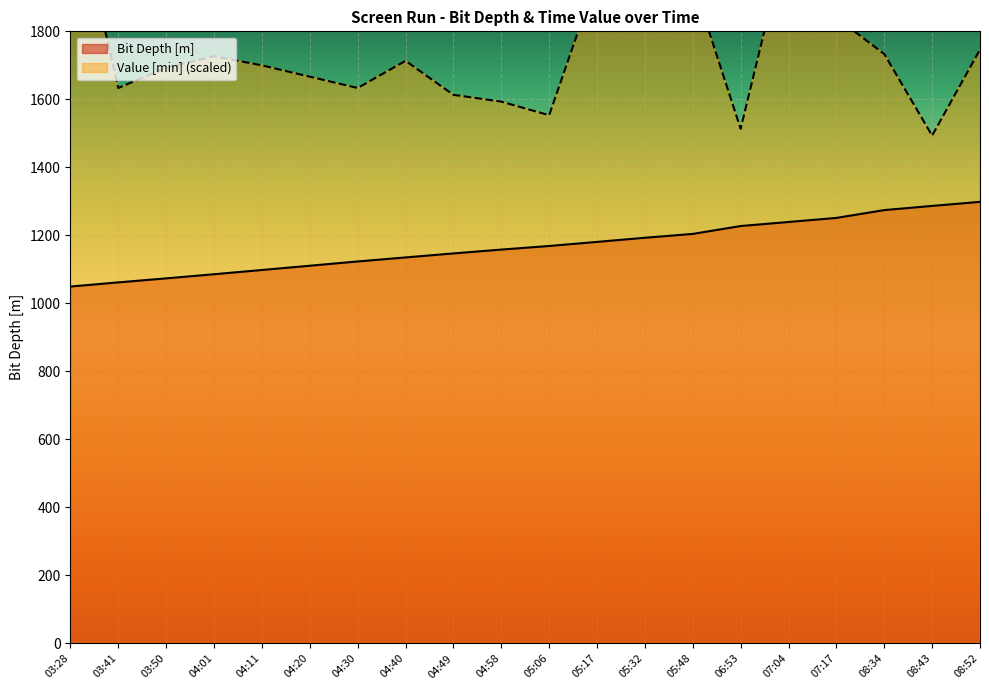

Reading left to right, extract all data points from this chart.

Bit Depth [m]: 1049.5	1061.7	1073.5	1085.7	1098.2	1110.7	1123.3	1135.1	1146.9	1158.2	1168.7	1180.8	1192.9	1204.3	1227.5	1239.3	1251.3	1274.3	1286.6	1298.5
Value [min]: 2246.7	1633.3	1693.3	1726.7	1700.0	1666.7	1633.3	1713.3	1613.3	1593.3	1553.3	1960.0	2313.3	1946.7	1513.3	2093.3	1840.0	1733.3	1493.3	1746.7